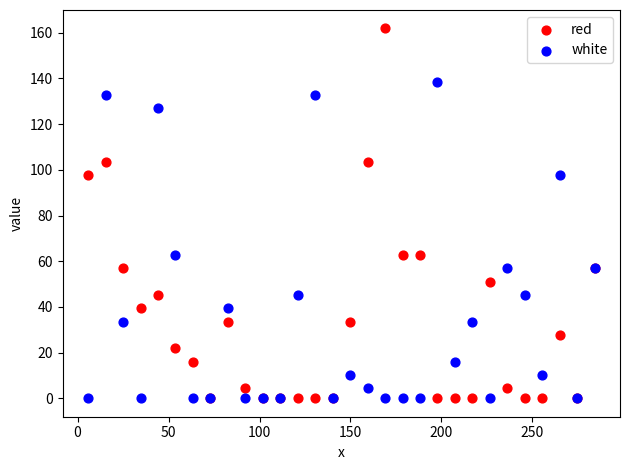

What are all the series names shown in the legend?

red, white